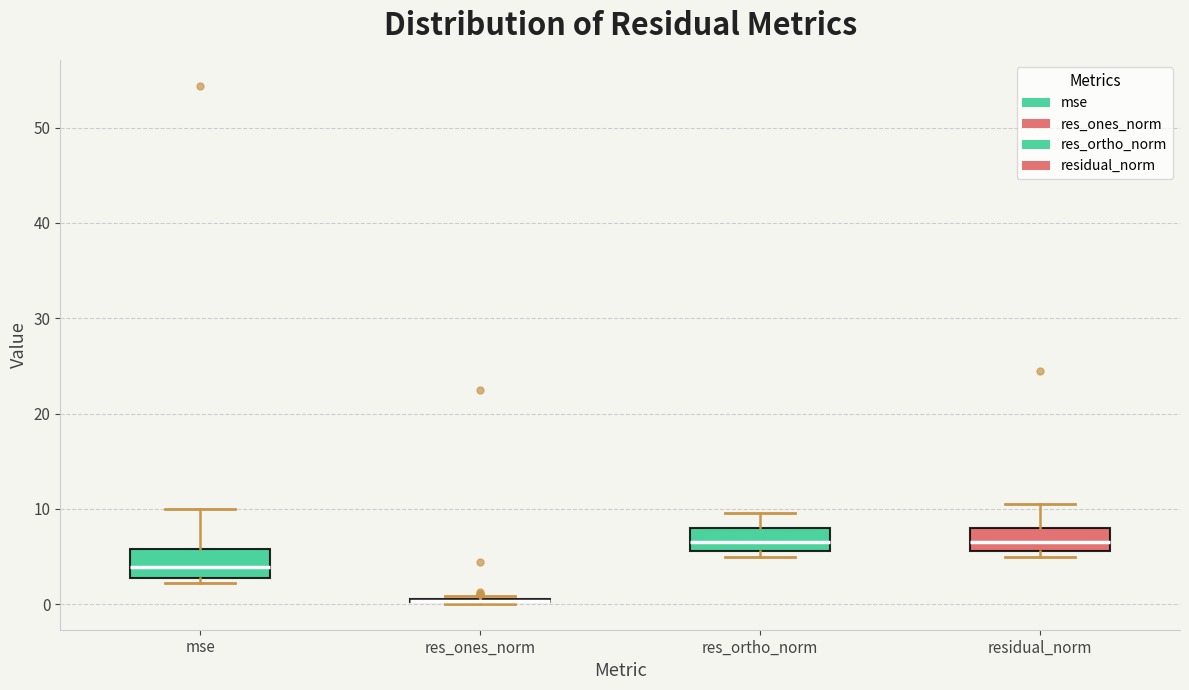

Reading left to right, transcribe this box plot: for each box, give where its median line is, the range the box spans, and where its two whiskers end, as read against the y-axis. The values are not printed on the chart, so give them approximately, as read against the axis.

mse: median 4, box 3 to 6, whiskers 2 to 10
res_ones_norm: box collapsed to a line at 0, whiskers 0 to 1
res_ortho_norm: median 7, box 6 to 8, whiskers 5 to 10
residual_norm: median 7, box 6 to 8, whiskers 5 to 11